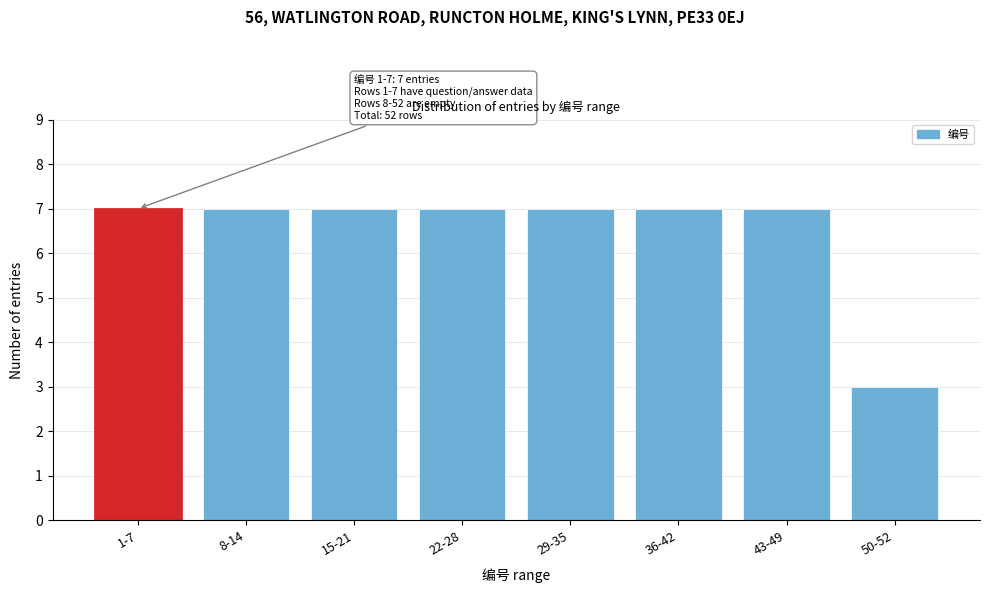

Reading left to right, extract all data points from this chart.

1-7=7	8-14=7	15-21=7	22-28=7	29-35=7	36-42=7	43-49=7	50-52=3